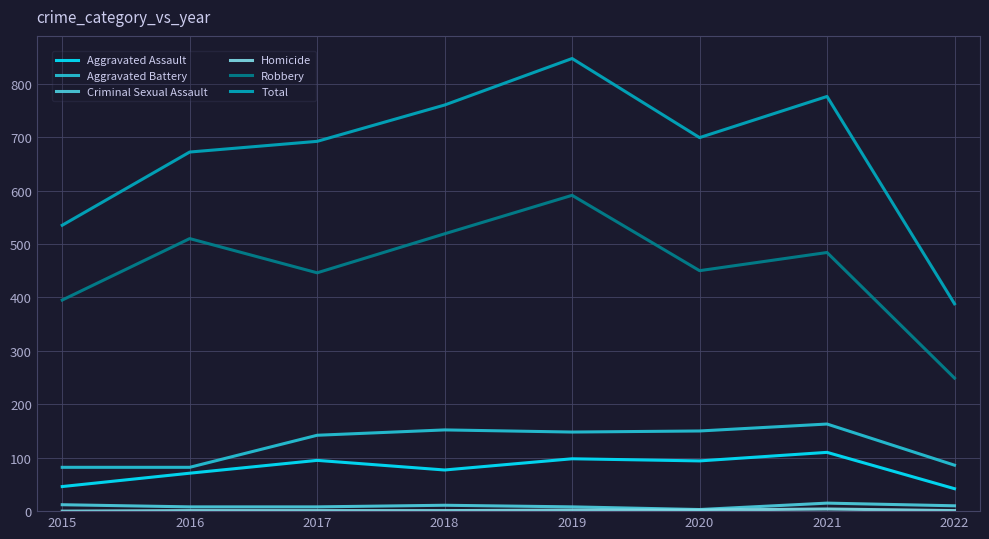

Is this an area chart (filled region under the line)?

No